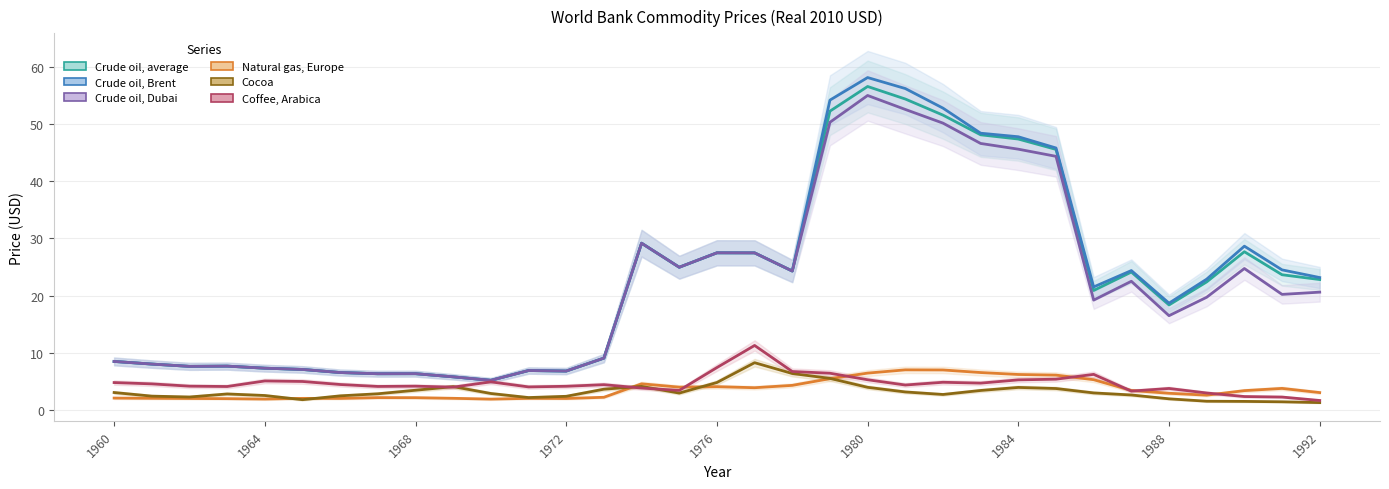

At how many categories does at least one series exceed 15?

19